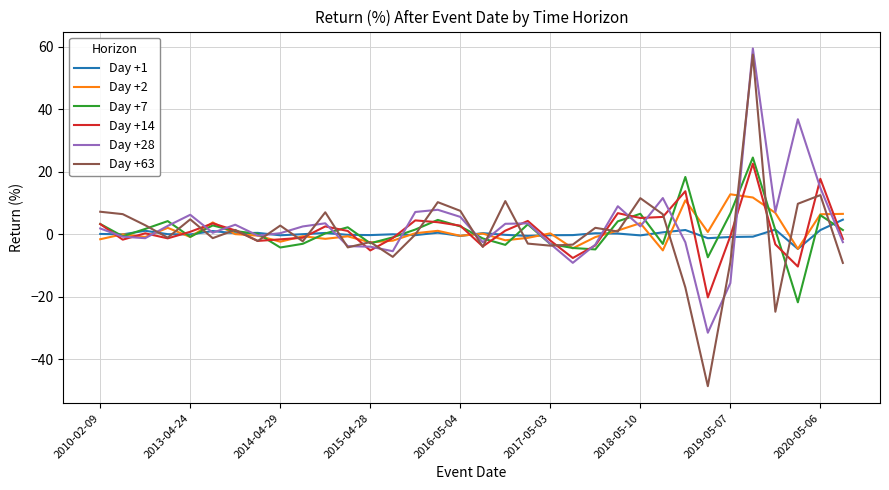

What is the smallest value displayed?

-48.5